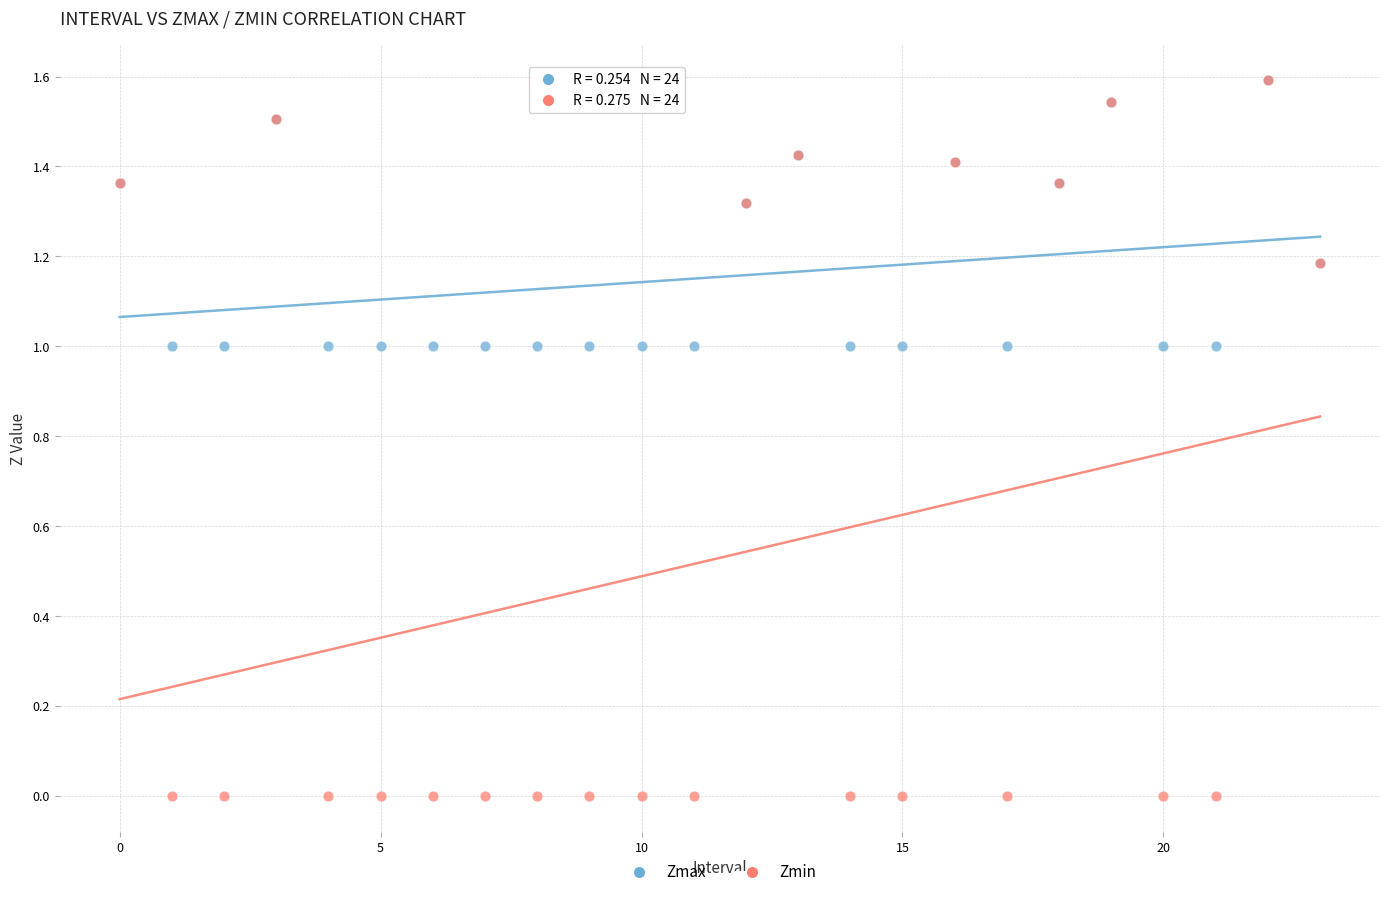

What are all the series names shown in the legend?

Zmax, Zmin